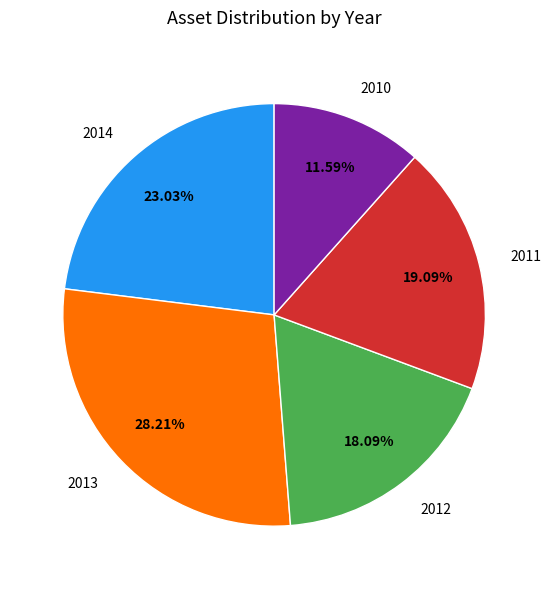

Which category has the biggest portion of the pie?

2013